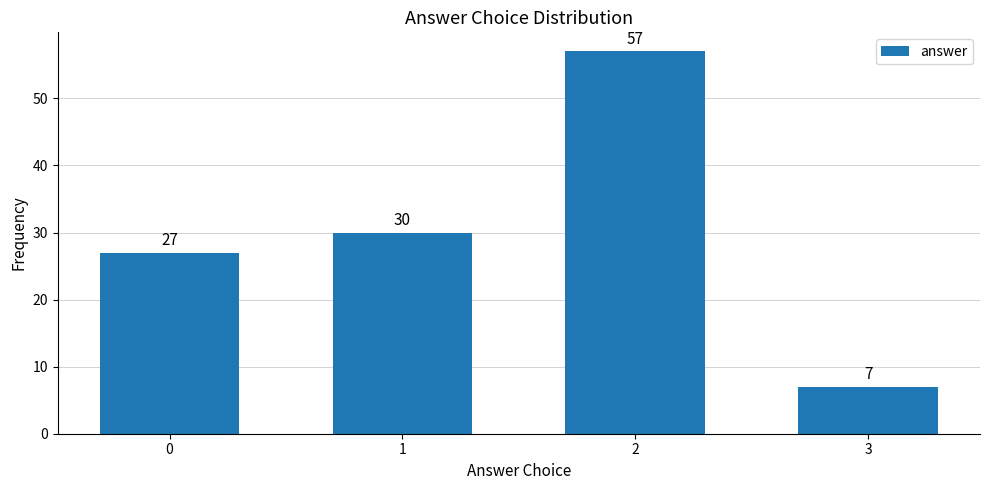

Reading left to right, what are all the values shown in this chart?

27	30	57	7